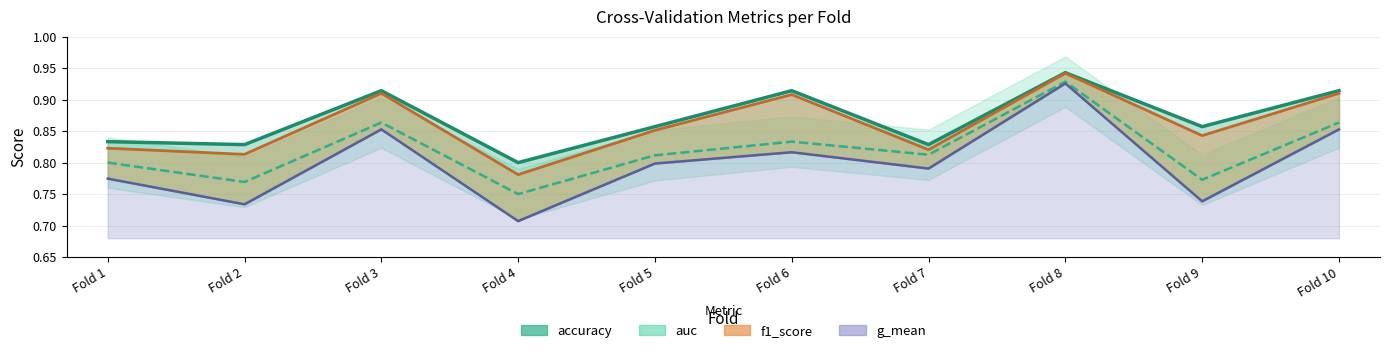

What is the maximum value for f1_score?

0.9